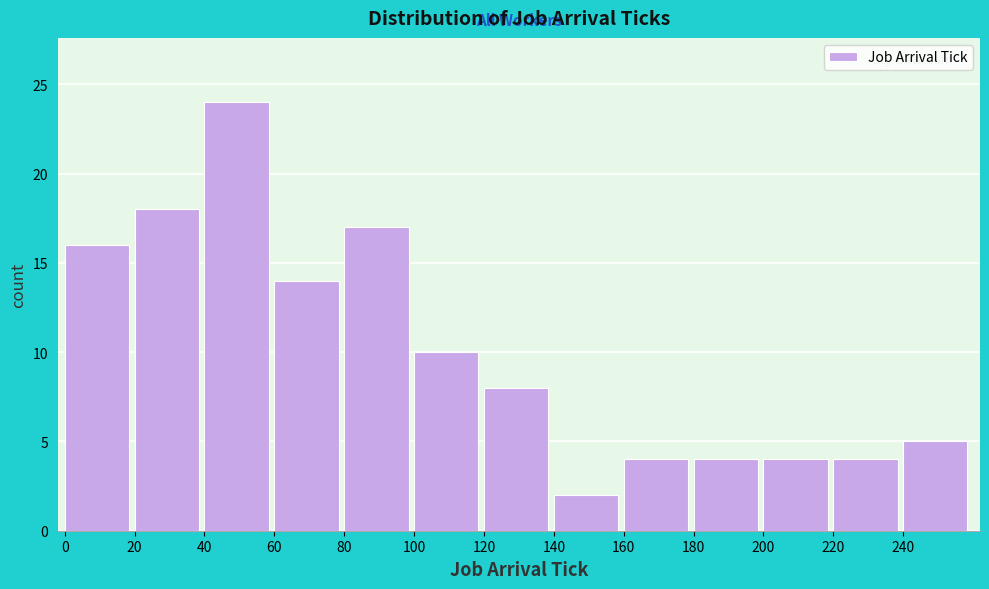

How tall is the bar that spans 200 to 220 on the x-axis? The values are not printed on the chart, so give them approximately, as read against the axis.

4